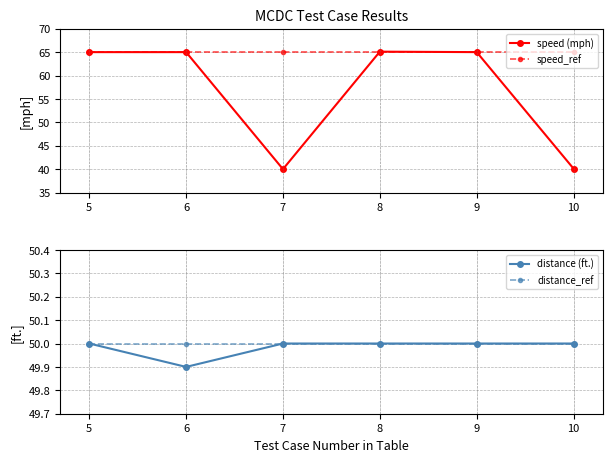

The value of speed_ref at 7 is 39.3. True or false?

False